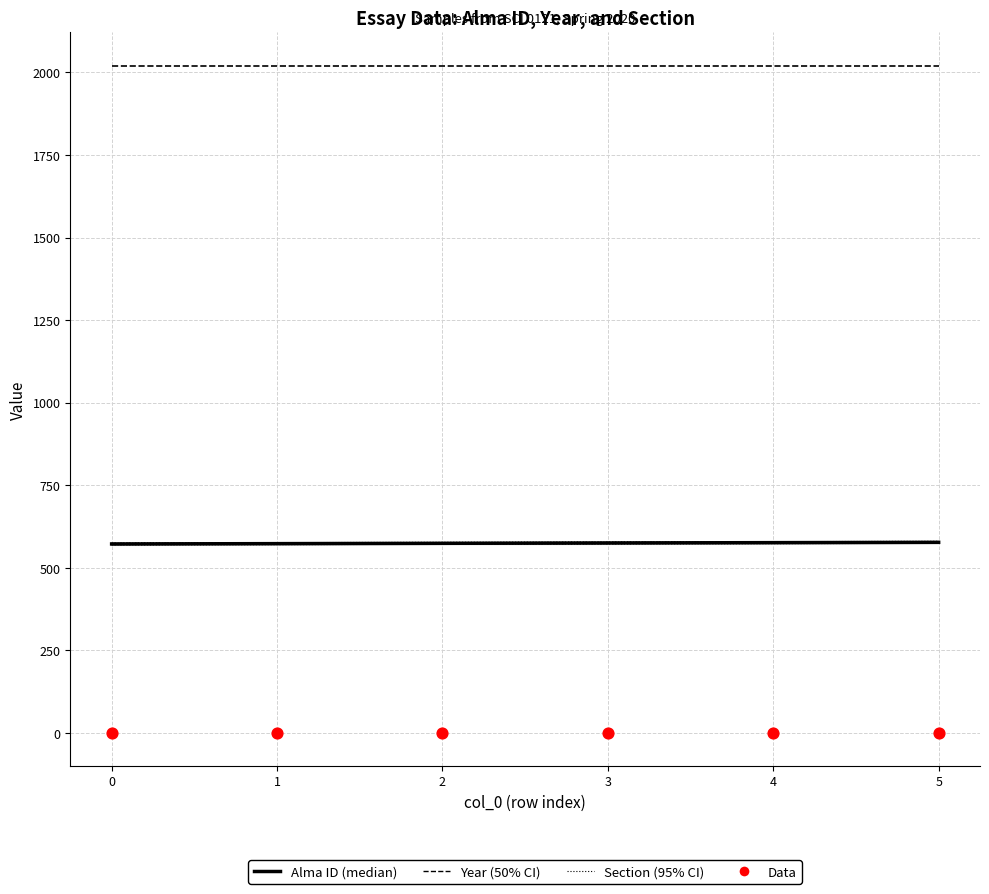

Which series reaches the maximum Y coordinate?

Year